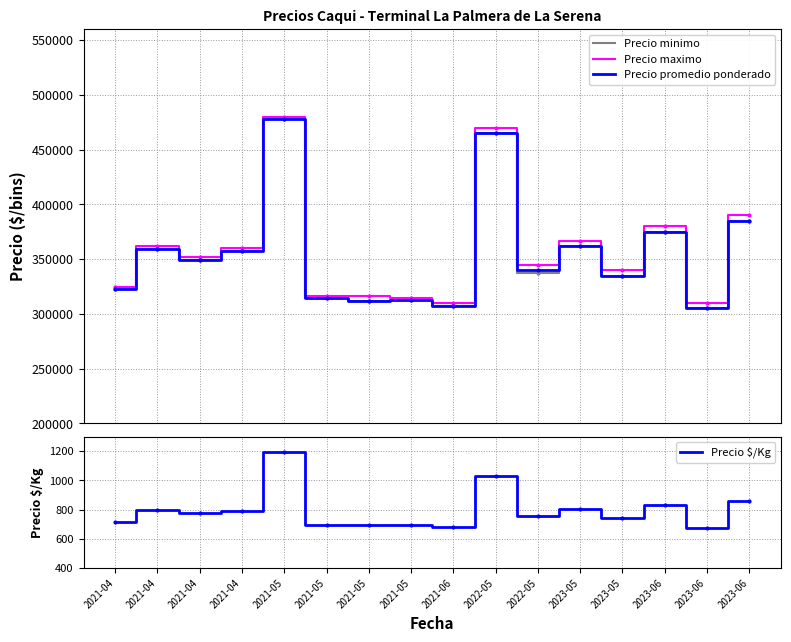

What is the average value of the Precio promedio ponderado series?

354916.7